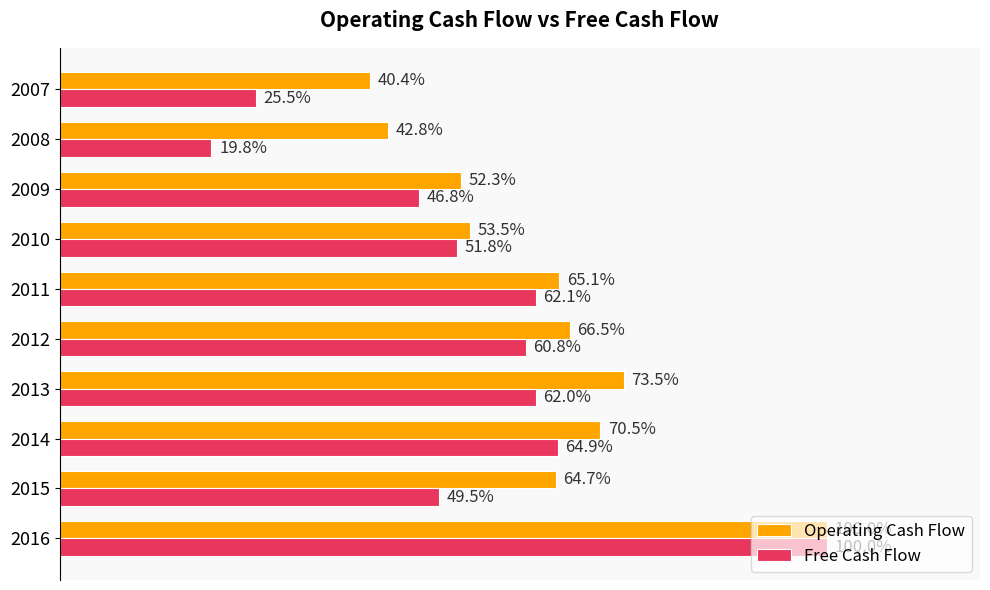

Rank the categories by Free Cash Flow value from highest to lowest.

2016, 2014, 2011, 2013, 2012, 2010, 2015, 2009, 2007, 2008